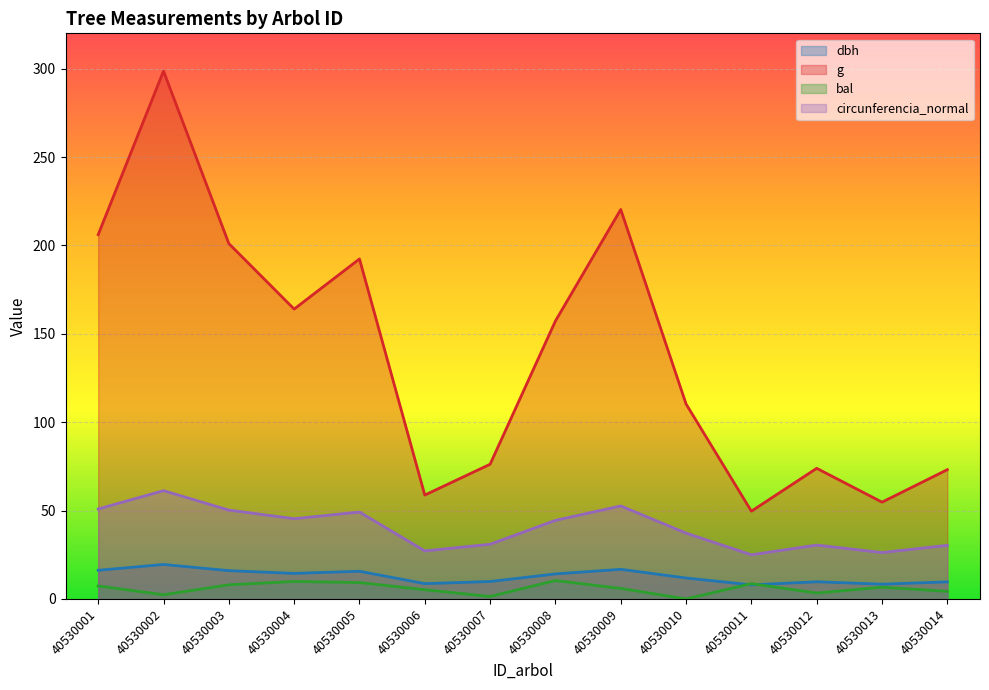

True or false: bal and g intersect in this chart.

False